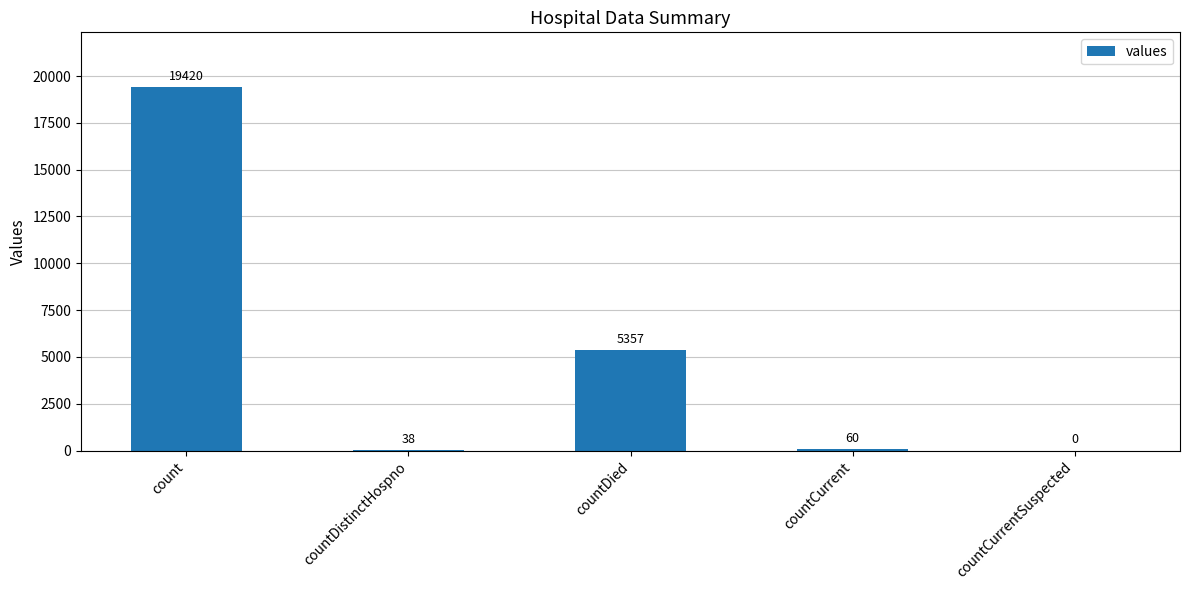

Reading right to left, extract all data points from this chart.

countCurrentSuspected=0	countCurrent=60	countDied=5357	countDistinctHospno=38	count=19420